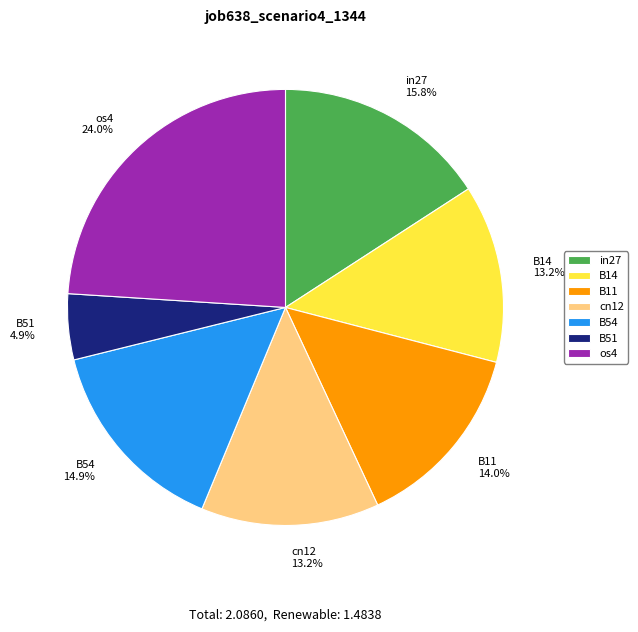

What percentage is NOT represented by B54?

85.1%